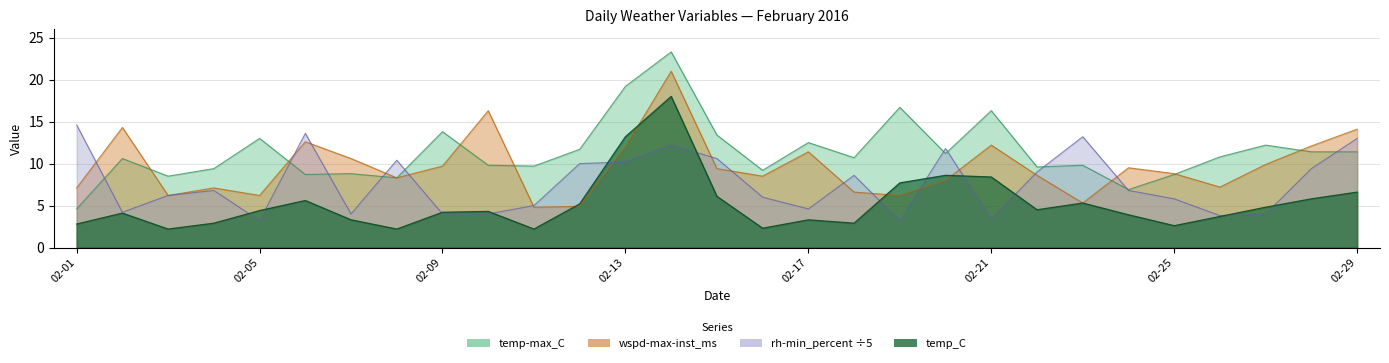

Reading left to right, extract all data points from this chart.

temp-max_C: 4.6	10.6	8.5	9.4	13.0	8.7	8.8	8.3	13.8	9.8	9.7	11.7	19.2	23.3	13.4	9.2	12.5	10.7	16.7	11.2	16.3	9.6	9.8	6.9	8.7	10.8	12.2	11.4	11.4
temp_C: 2.8	4.1	2.2	2.9	4.4	5.6	3.3	2.2	4.2	4.3	2.2	5.2	13.2	18.0	6.1	2.3	3.3	2.9	7.7	8.6	8.4	4.5	5.3	3.9	2.6	3.7	4.8	5.8	6.6
wspd-max-inst_ms: 7.1	14.3	6.2	7.1	6.2	12.6	10.6	8.3	9.7	16.3	4.8	4.9	12.0	21.0	9.4	8.5	11.4	6.6	6.2	8.0	12.2	8.6	5.3	9.5	8.8	7.2	9.9	12.1	14.1
rh-min_percent: 14.6	4.2	6.2	6.8	3.2	13.6	4.0	10.4	4.0	4.0	5.0	10.0	10.2	12.2	10.6	6.0	4.6	8.6	3.2	11.8	3.4	9.0	13.2	6.8	5.8	3.8	4.0	9.4	13.0